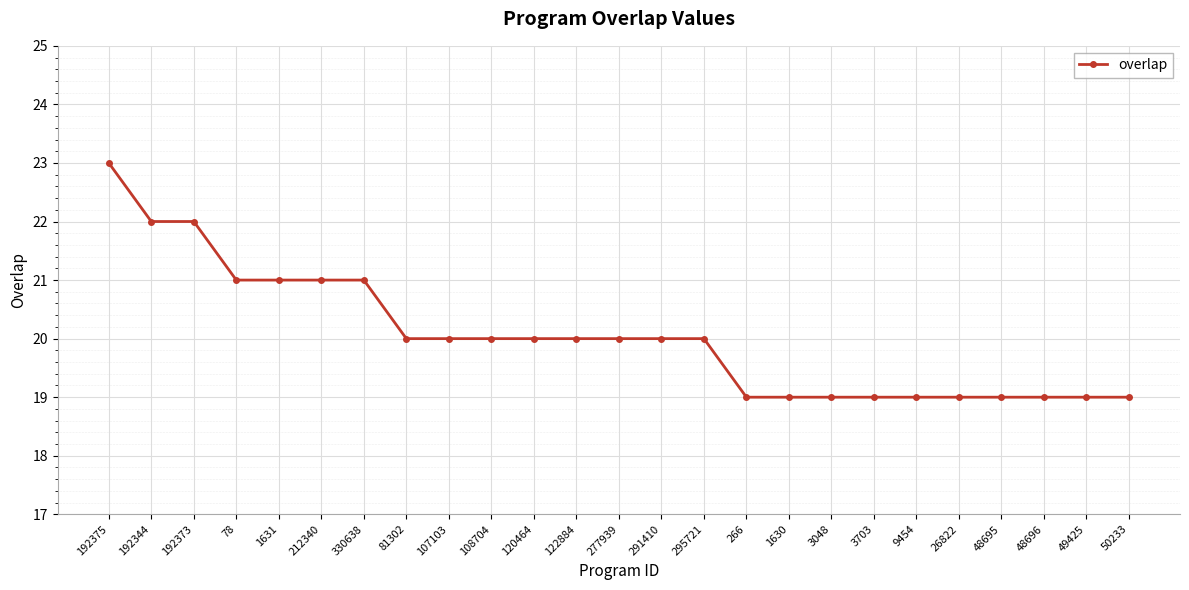

What is the change in value from 192344 to 1630?

-3